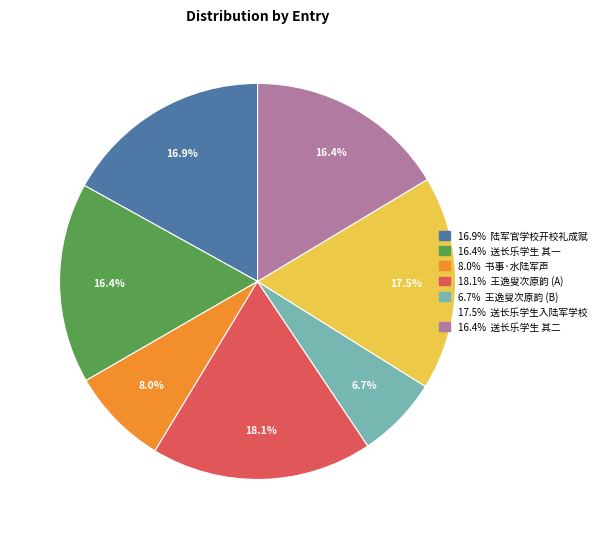

Does any single category account for the majority?

No